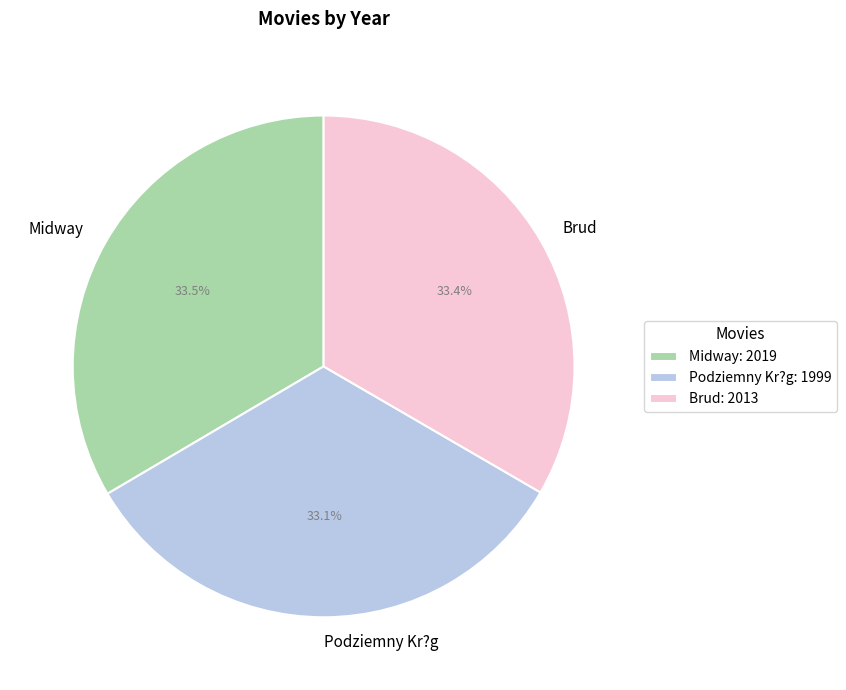

How many slices are in this pie chart?

3